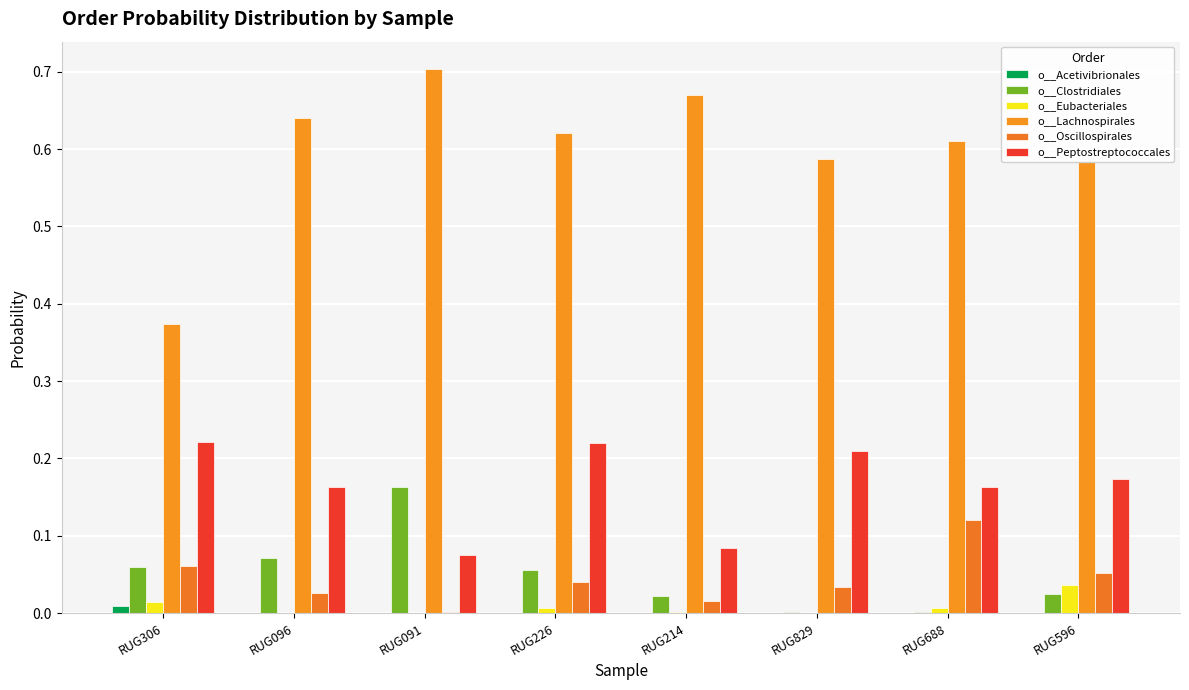

Which series has the largest range (max minus min)?

o__Lachnospirales